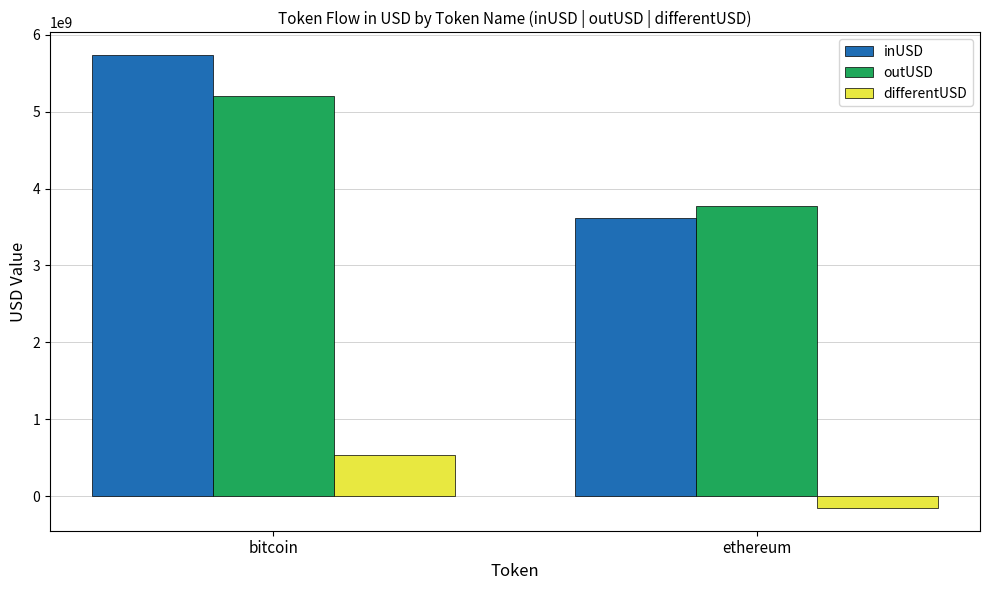

At bitcoin, list the series in order from largest to smallest.

inUSD, outUSD, differentUSD